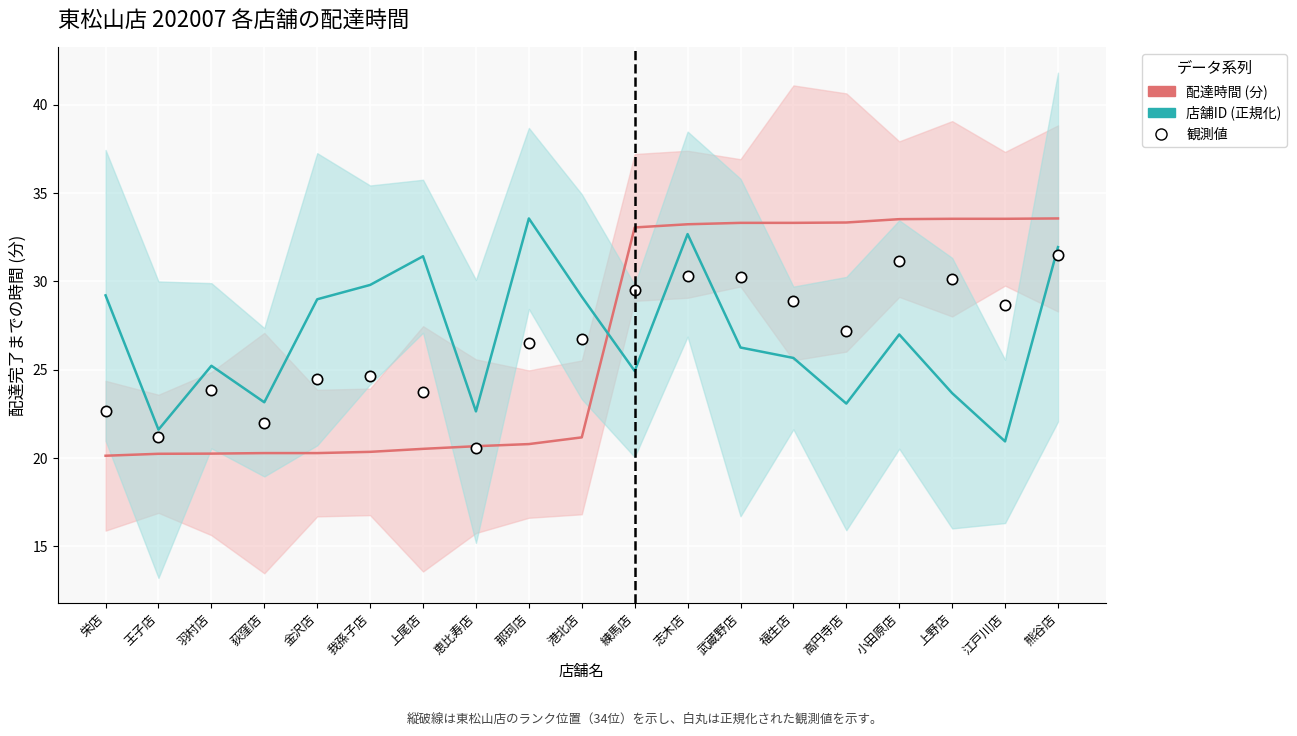

Which series reaches the minimum Y coordinate?

配達時間 (分)